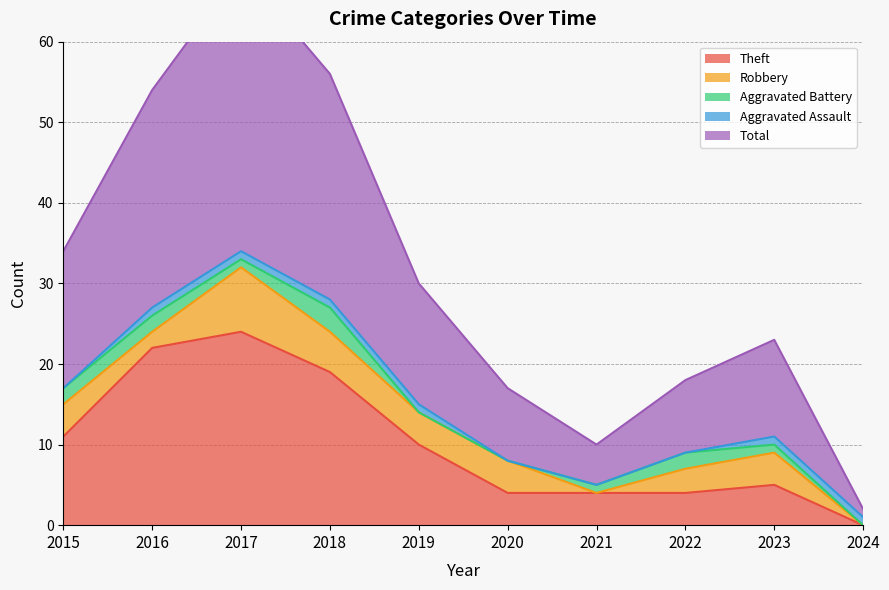

What is the value of the Aggravated Battery point at the 4th from the left?

3